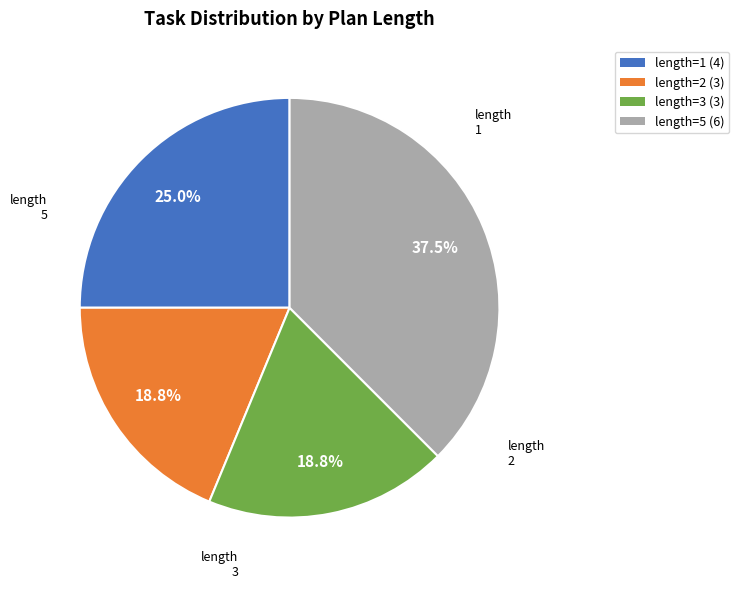

What portion of the pie excludes length=3 (3)?

81.2%